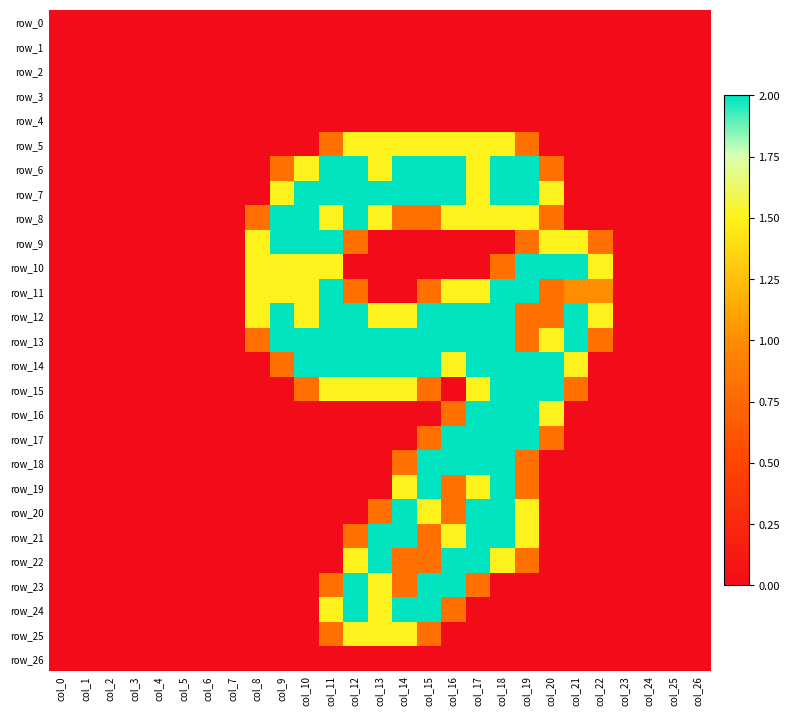

Reading right to left, extract all data points from this chart.

row_0: 0.0	0.0	0.0	0.0	0.0	0.0	0.0	0.0	0.0	0.0	0.0	0.0	0.0	0.0	0.0	0.0	0.0	0.0	0.0	0.0	0.0	0.0	0.0	0.0	0.0	0.0	0.0
row_1: 0.0	0.0	0.0	0.0	0.0	0.0	0.0	0.0	0.0	0.0	0.0	0.0	0.0	0.0	0.0	0.0	0.0	0.0	0.0	0.0	0.0	0.0	0.0	0.0	0.0	0.0	0.0
row_2: 0.0	0.0	0.0	0.0	0.0	0.0	0.0	0.0	0.0	0.0	0.0	0.0	0.0	0.0	0.0	0.0	0.0	0.0	0.0	0.0	0.0	0.0	0.0	0.0	0.0	0.0	0.0
row_3: 0.0	0.0	0.0	0.0	0.0	0.0	0.0	0.0	0.0	0.0	0.0	0.0	0.0	0.0	0.0	0.0	0.0	0.0	0.0	0.0	0.0	0.0	0.0	0.0	0.0	0.0	0.0
row_4: 0.0	0.0	0.0	0.0	0.0	0.0	0.0	0.0	0.0	0.0	0.0	0.0	0.0	0.0	0.0	0.0	0.0	0.0	0.0	0.0	0.0	0.0	0.0	0.0	0.0	0.0	0.0
row_5: 0.0	0.0	0.0	0.0	0.0	0.0	0.0	0.8	1.5	1.5	1.5	1.5	1.5	1.5	1.5	0.8	0.0	0.0	0.0	0.0	0.0	0.0	0.0	0.0	0.0	0.0	0.0
row_6: 0.0	0.0	0.0	0.0	0.0	0.0	0.8	2.0	2.0	1.5	2.0	2.0	2.0	1.5	2.0	2.0	1.5	0.8	0.0	0.0	0.0	0.0	0.0	0.0	0.0	0.0	0.0
row_7: 0.0	0.0	0.0	0.0	0.0	0.0	1.5	2.0	2.0	1.5	2.0	2.0	2.0	2.0	2.0	2.0	2.0	1.5	0.0	0.0	0.0	0.0	0.0	0.0	0.0	0.0	0.0
row_8: 0.0	0.0	0.0	0.0	0.0	0.0	0.8	1.5	1.5	1.5	1.5	0.8	0.8	1.5	2.0	1.5	2.0	2.0	0.8	0.0	0.0	0.0	0.0	0.0	0.0	0.0	0.0
row_9: 0.0	0.0	0.0	0.0	0.8	1.5	1.5	0.8	0.0	0.0	0.0	0.0	0.0	0.0	0.8	2.0	2.0	2.0	1.5	0.0	0.0	0.0	0.0	0.0	0.0	0.0	0.0
row_10: 0.0	0.0	0.0	0.0	1.5	2.0	2.0	2.0	0.8	0.0	0.0	0.0	0.0	0.0	0.0	1.5	1.5	1.5	1.5	0.0	0.0	0.0	0.0	0.0	0.0	0.0	0.0
row_11: 0.0	0.0	0.0	0.0	1.0	1.0	0.8	2.0	2.0	1.5	1.5	0.8	0.0	0.0	0.8	2.0	1.5	1.5	1.5	0.0	0.0	0.0	0.0	0.0	0.0	0.0	0.0
row_12: 0.0	0.0	0.0	0.0	1.5	2.0	0.8	0.8	2.0	2.0	2.0	2.0	1.5	1.5	2.0	2.0	1.5	2.0	1.5	0.0	0.0	0.0	0.0	0.0	0.0	0.0	0.0
row_13: 0.0	0.0	0.0	0.0	0.8	2.0	1.5	0.8	2.0	2.0	2.0	2.0	2.0	2.0	2.0	2.0	2.0	2.0	0.8	0.0	0.0	0.0	0.0	0.0	0.0	0.0	0.0
row_14: 0.0	0.0	0.0	0.0	0.0	1.5	2.0	2.0	2.0	2.0	1.5	2.0	2.0	2.0	2.0	2.0	2.0	0.8	0.0	0.0	0.0	0.0	0.0	0.0	0.0	0.0	0.0
row_15: 0.0	0.0	0.0	0.0	0.0	0.8	2.0	2.0	2.0	1.5	0.0	0.8	1.5	1.5	1.5	1.5	0.8	0.0	0.0	0.0	0.0	0.0	0.0	0.0	0.0	0.0	0.0
row_16: 0.0	0.0	0.0	0.0	0.0	0.0	1.5	2.0	2.0	2.0	0.8	0.0	0.0	0.0	0.0	0.0	0.0	0.0	0.0	0.0	0.0	0.0	0.0	0.0	0.0	0.0	0.0
row_17: 0.0	0.0	0.0	0.0	0.0	0.0	0.8	2.0	2.0	2.0	2.0	0.8	0.0	0.0	0.0	0.0	0.0	0.0	0.0	0.0	0.0	0.0	0.0	0.0	0.0	0.0	0.0
row_18: 0.0	0.0	0.0	0.0	0.0	0.0	0.0	0.8	2.0	2.0	2.0	2.0	0.8	0.0	0.0	0.0	0.0	0.0	0.0	0.0	0.0	0.0	0.0	0.0	0.0	0.0	0.0
row_19: 0.0	0.0	0.0	0.0	0.0	0.0	0.0	0.8	2.0	1.5	0.8	2.0	1.5	0.0	0.0	0.0	0.0	0.0	0.0	0.0	0.0	0.0	0.0	0.0	0.0	0.0	0.0
row_20: 0.0	0.0	0.0	0.0	0.0	0.0	0.0	1.5	2.0	2.0	0.8	1.5	2.0	0.8	0.0	0.0	0.0	0.0	0.0	0.0	0.0	0.0	0.0	0.0	0.0	0.0	0.0
row_21: 0.0	0.0	0.0	0.0	0.0	0.0	0.0	1.5	2.0	2.0	1.5	0.8	2.0	2.0	0.8	0.0	0.0	0.0	0.0	0.0	0.0	0.0	0.0	0.0	0.0	0.0	0.0
row_22: 0.0	0.0	0.0	0.0	0.0	0.0	0.0	0.8	1.5	2.0	2.0	0.8	0.8	2.0	1.5	0.0	0.0	0.0	0.0	0.0	0.0	0.0	0.0	0.0	0.0	0.0	0.0
row_23: 0.0	0.0	0.0	0.0	0.0	0.0	0.0	0.0	0.0	0.8	2.0	2.0	0.8	1.5	2.0	0.8	0.0	0.0	0.0	0.0	0.0	0.0	0.0	0.0	0.0	0.0	0.0
row_24: 0.0	0.0	0.0	0.0	0.0	0.0	0.0	0.0	0.0	0.0	0.8	2.0	2.0	1.5	2.0	1.5	0.0	0.0	0.0	0.0	0.0	0.0	0.0	0.0	0.0	0.0	0.0
row_25: 0.0	0.0	0.0	0.0	0.0	0.0	0.0	0.0	0.0	0.0	0.0	0.8	1.5	1.5	1.5	0.8	0.0	0.0	0.0	0.0	0.0	0.0	0.0	0.0	0.0	0.0	0.0
row_26: 0.0	0.0	0.0	0.0	0.0	0.0	0.0	0.0	0.0	0.0	0.0	0.0	0.0	0.0	0.0	0.0	0.0	0.0	0.0	0.0	0.0	0.0	0.0	0.0	0.0	0.0	0.0